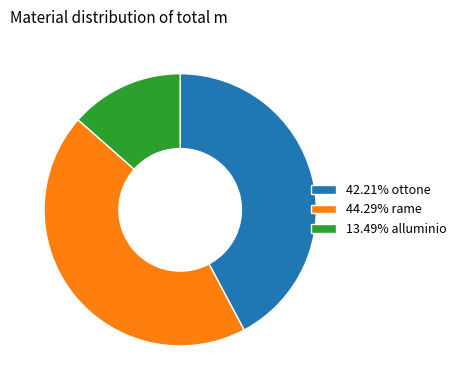

Does any single category account for the majority?

No